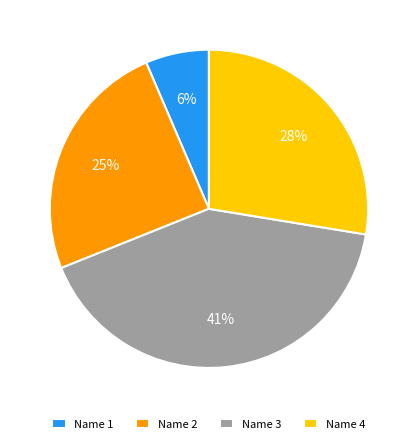

To the nearest percent, what percentage of the pie is Name 3?

41%